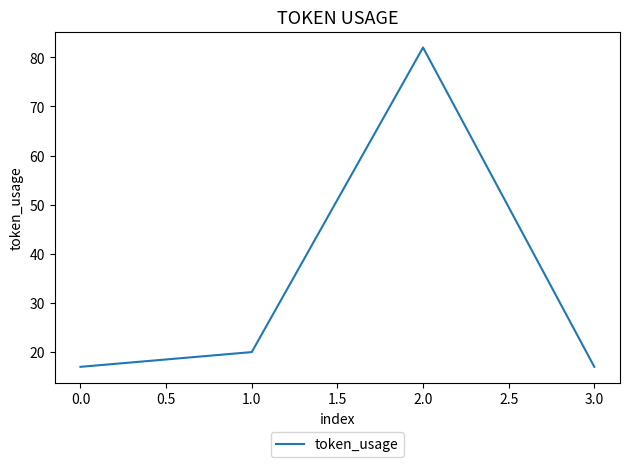

Is it true that the value at 0.0 is 17?

True